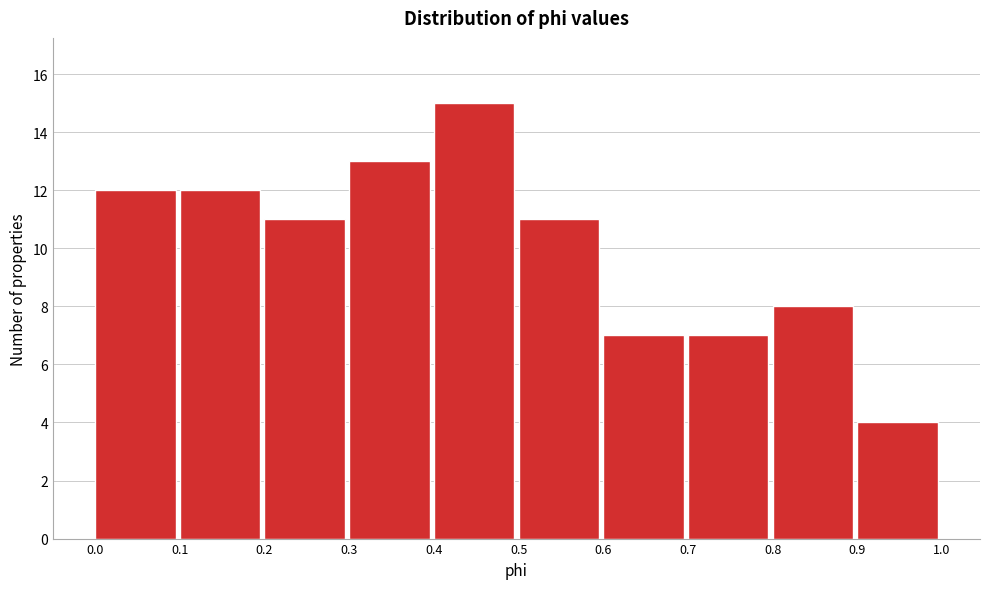

Reading left to right, transcribe this chart: for each bar, give the range it covers on the x-axis and its height. The values are not printed on the chart, so give them approximately, as read against the axis.

0.0 to 0.1: 12
0.1 to 0.2: 12
0.2 to 0.3: 11
0.3 to 0.4: 13
0.4 to 0.5: 15
0.5 to 0.6: 11
0.6 to 0.7: 7
0.7 to 0.8: 7
0.8 to 0.9: 8
0.9 to 1.0: 4